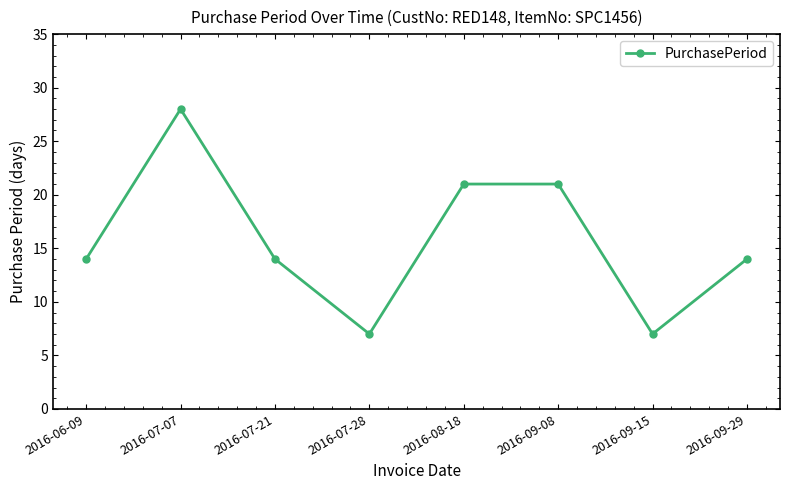

What is the label of the 2nd point from the right?

2016-09-15